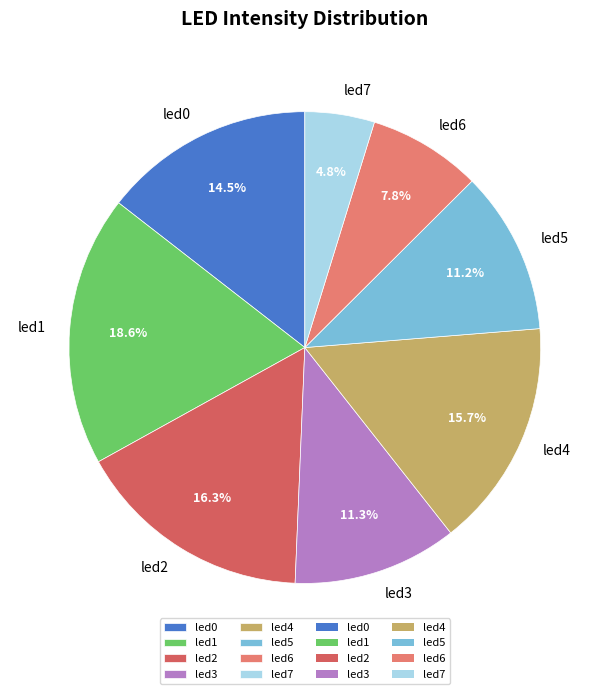

How many segments does this pie chart have?

8